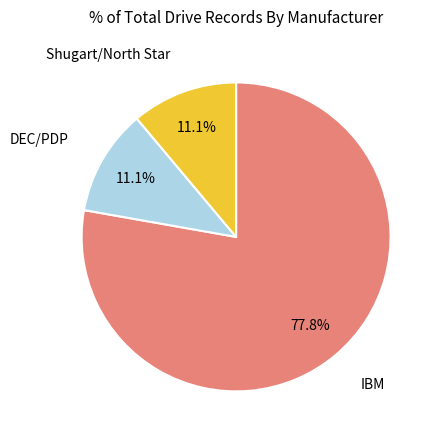

Is there a majority slice in this chart?

Yes